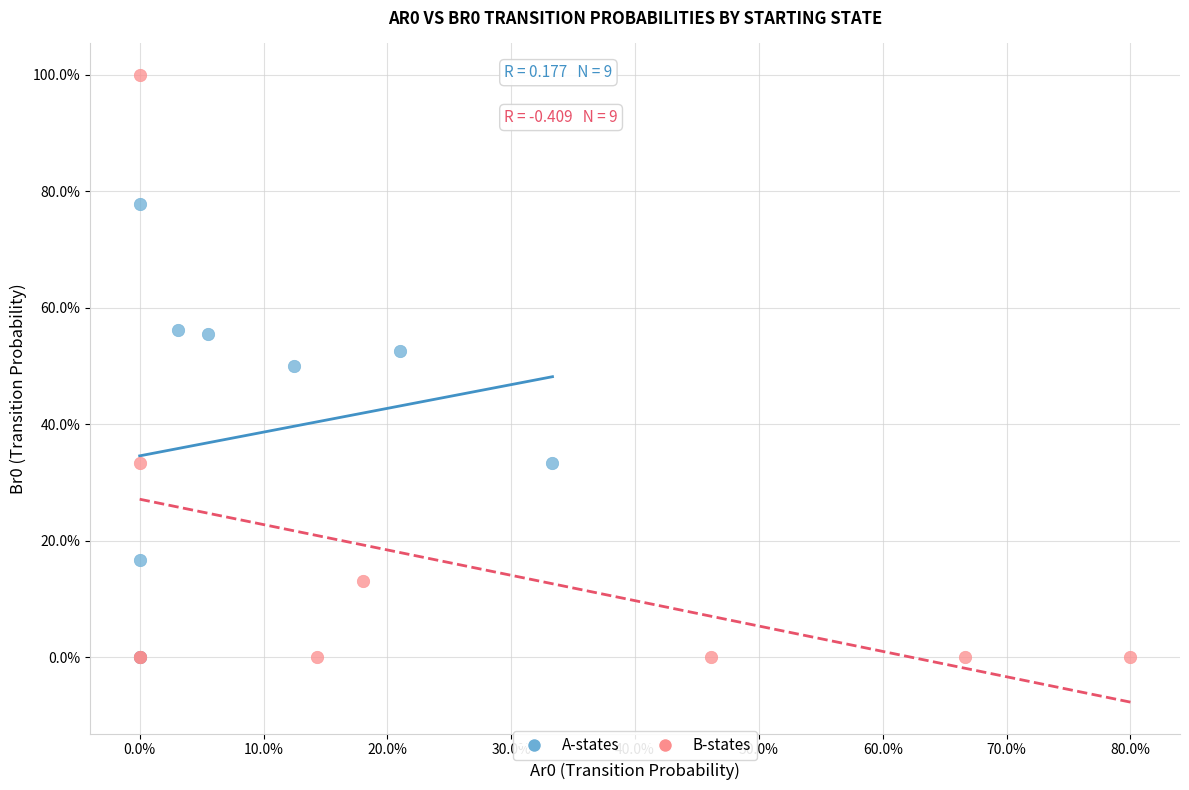

Which series has the widest spread of Y values?

B-states